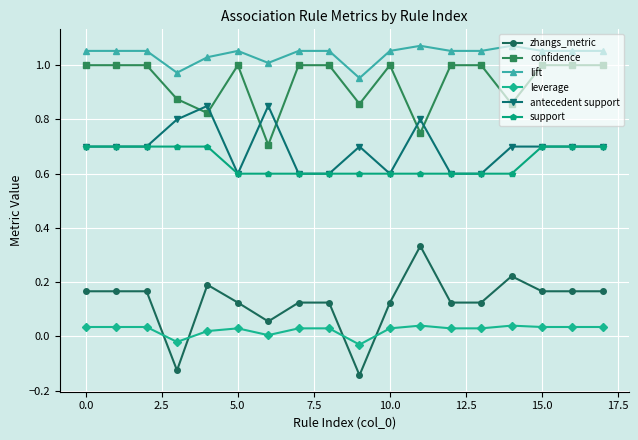

Which series has the largest total across all categories?

lift